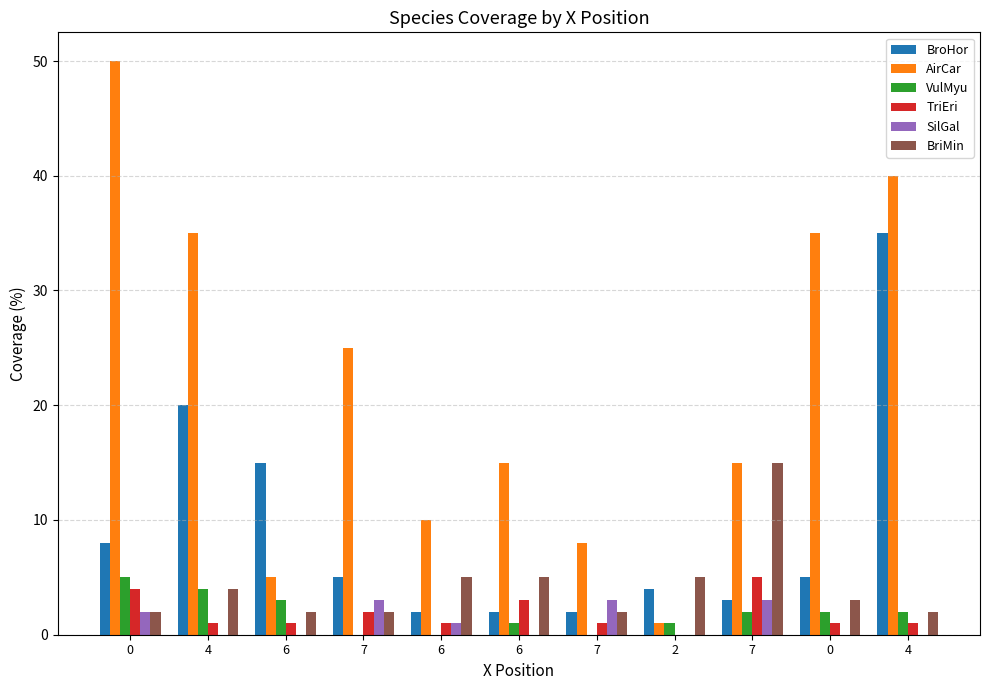

What are all the series names shown in the legend?

BroHor, AirCar, VulMyu, TriEri, SilGal, BriMin